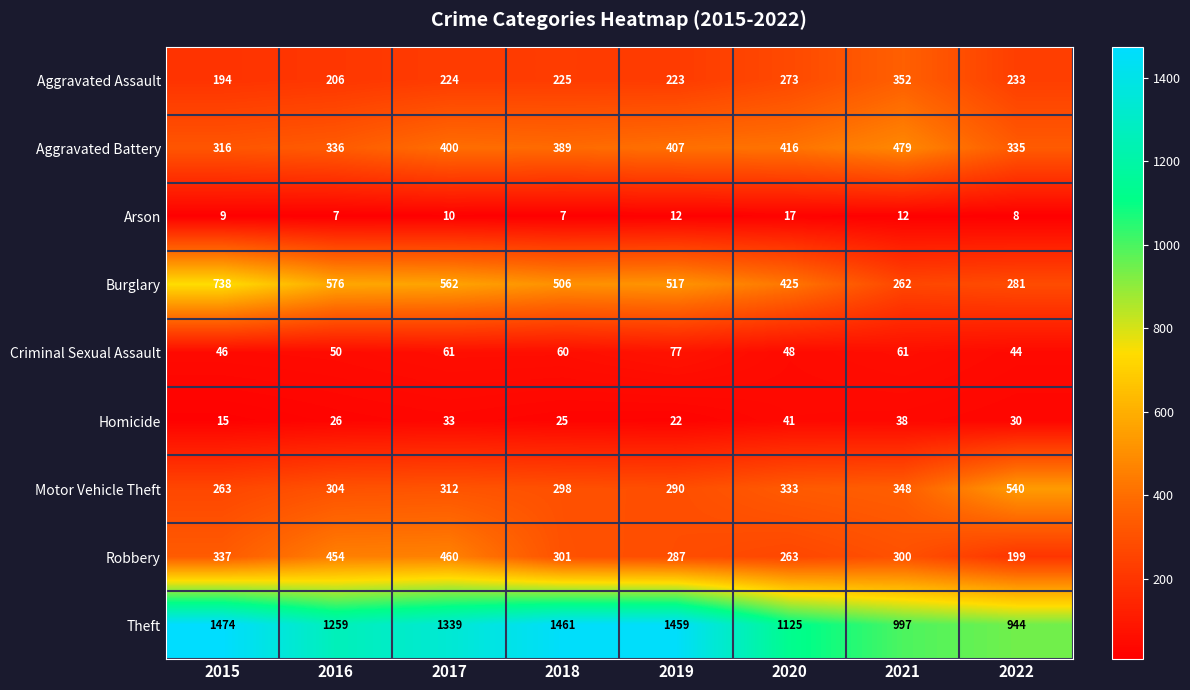

What is the minimum value shown in the chart?

7